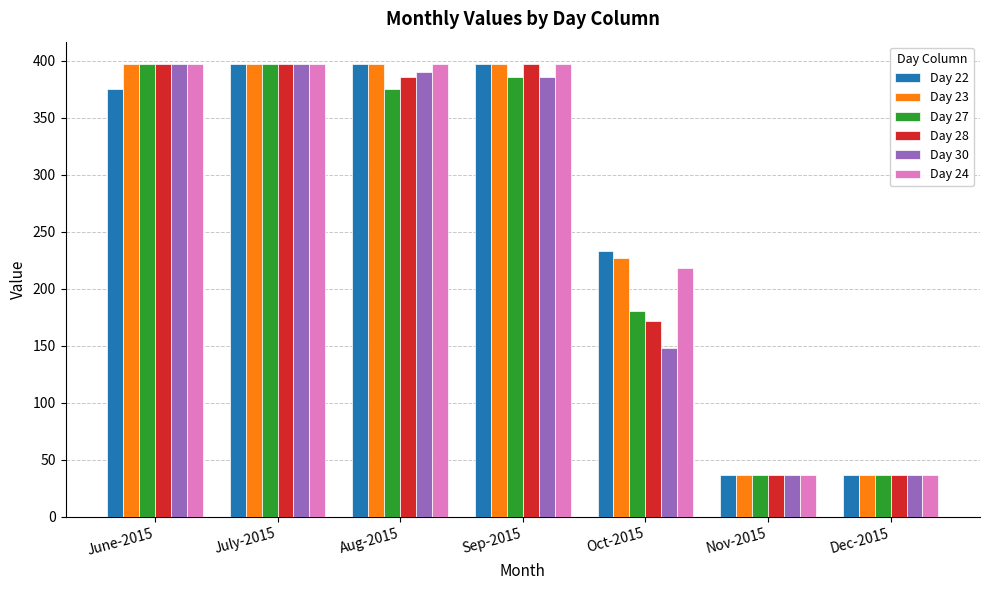

What is the difference between the second highest and minimum values in the Day 22 series?

360.8